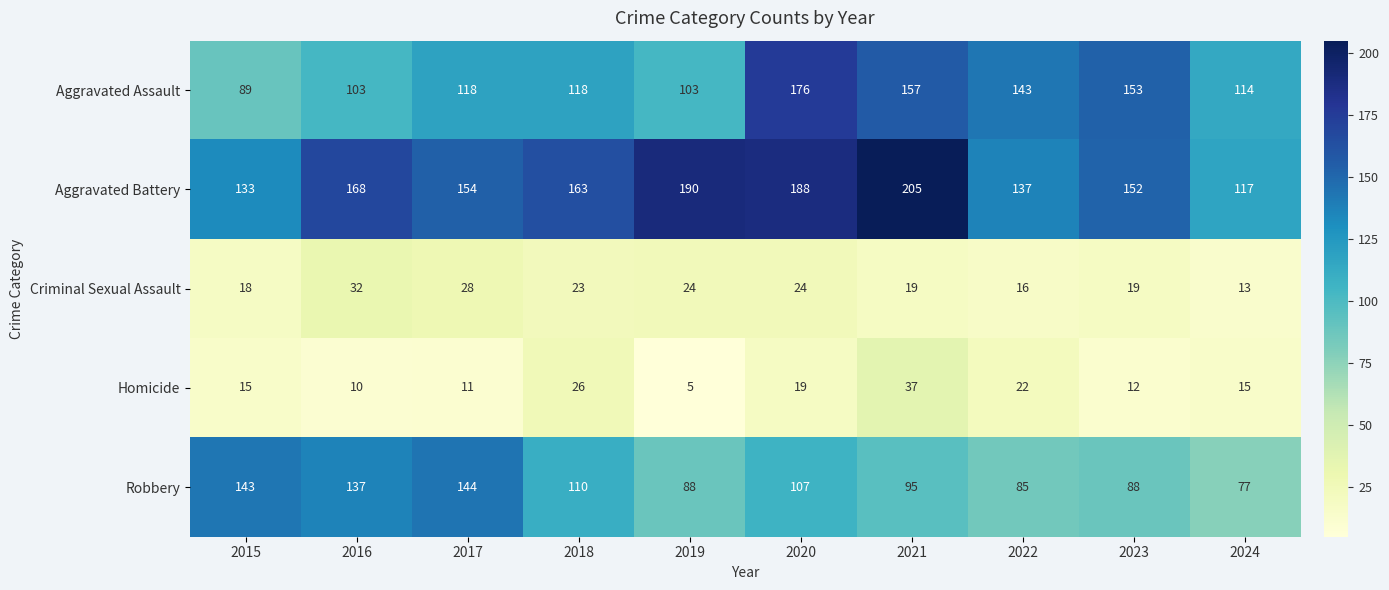

The value of Homicide at 2023 is 4. True or false?

False